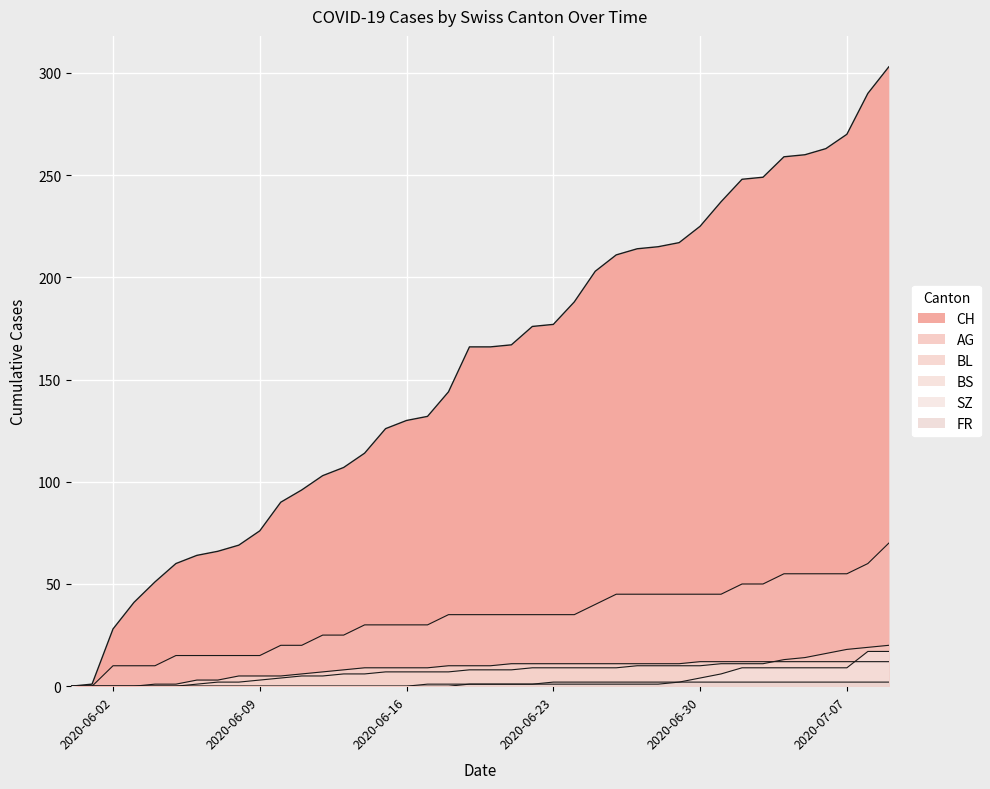

Is it true that SZ equals -7 at 2020-06-02?

False